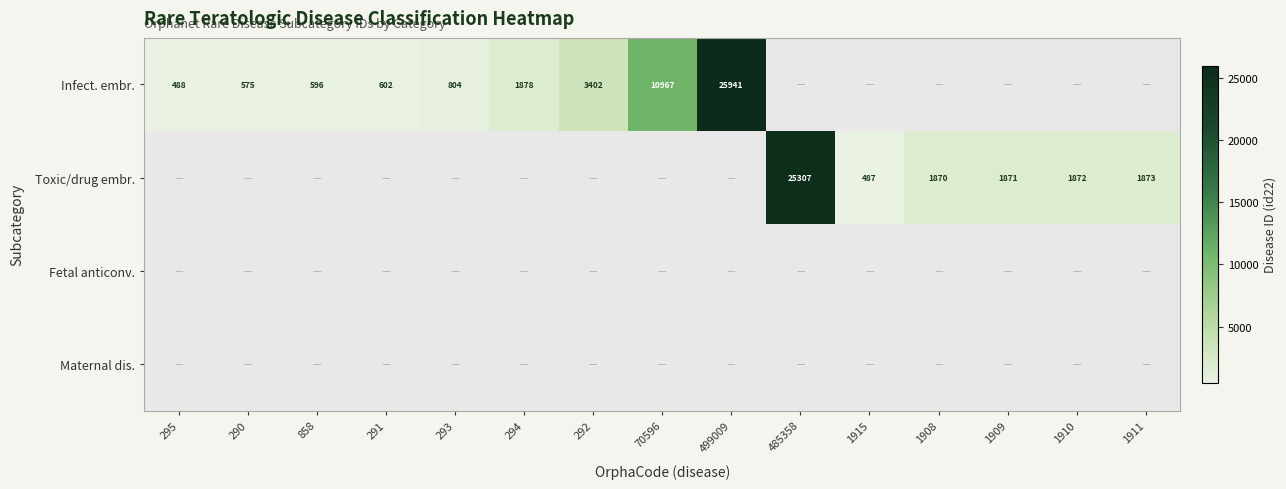

True or false: Infect. embr. has a value of 804 at 293.

True